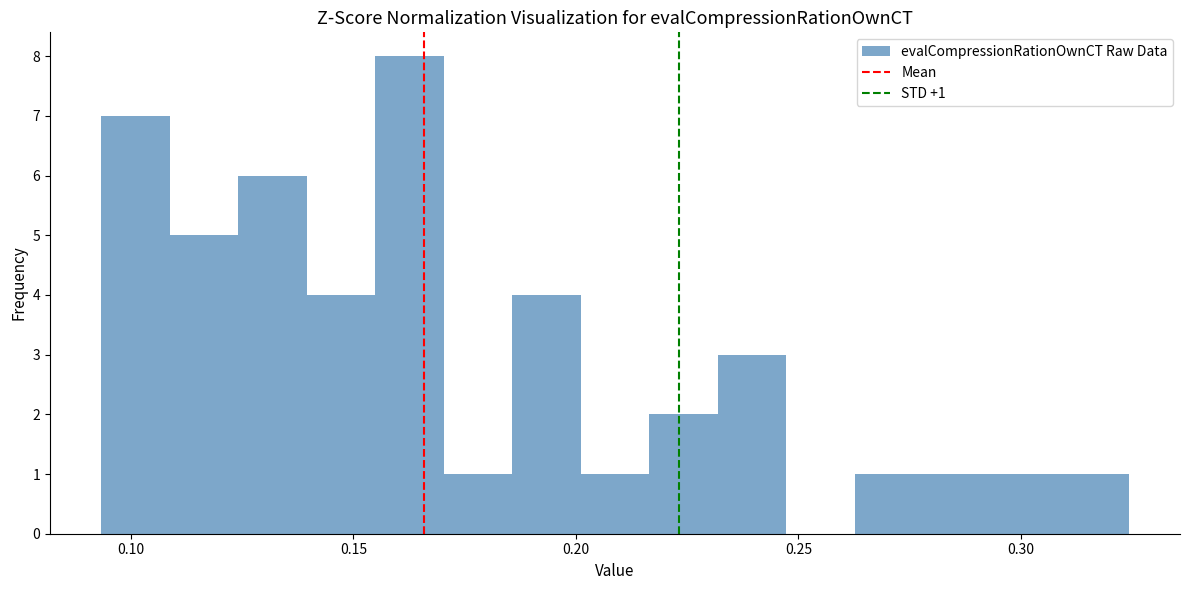

Read against the x-axis, roughly where is the centre of the tallest bar?

0.165